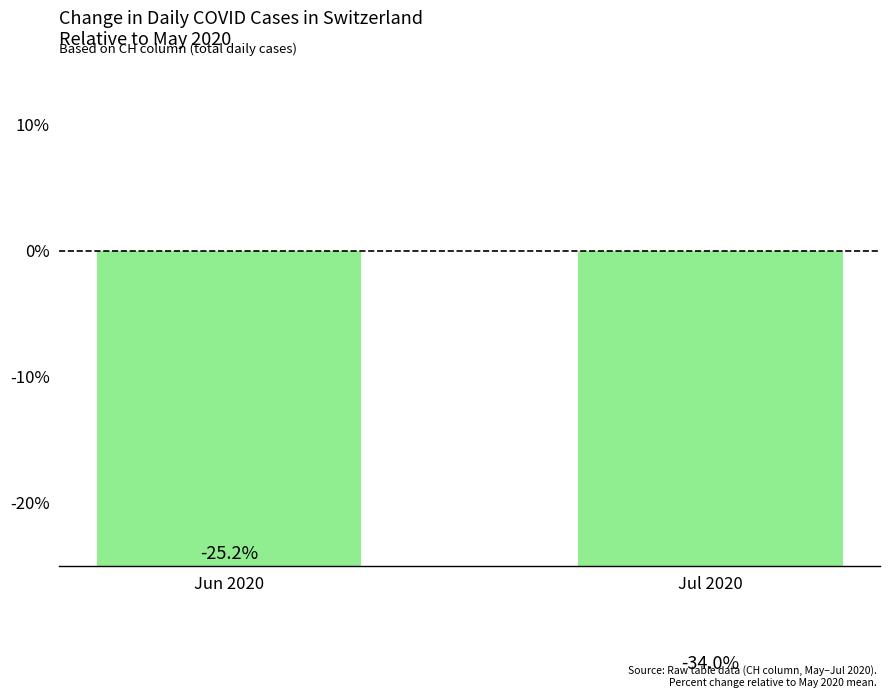

Reading right to left, list all the values displayed in this chart.

-34.0	-25.2